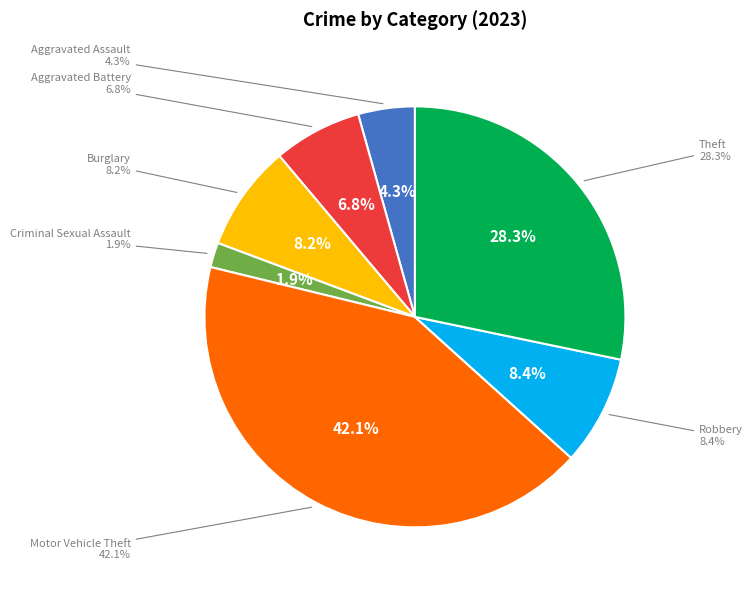

Is the sum of Burglary and Robbery greater than half?

No